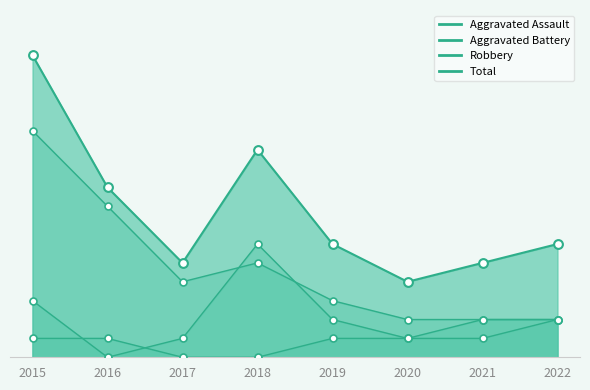

Is the value of Total at 2021 greater than the value of Robbery at 2018?

No